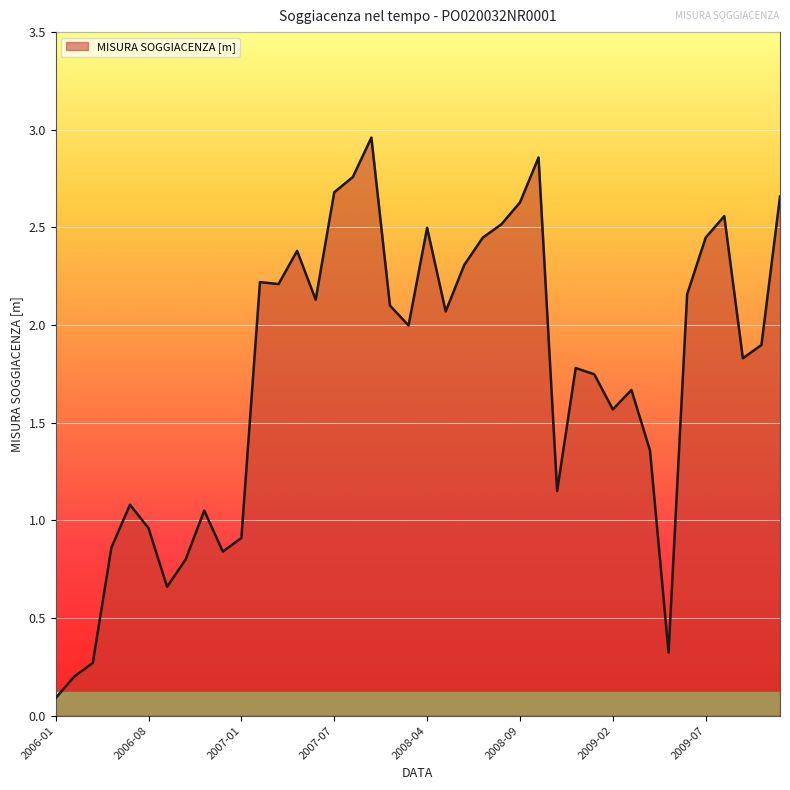

Is this an area chart (filled region under the line)?

Yes